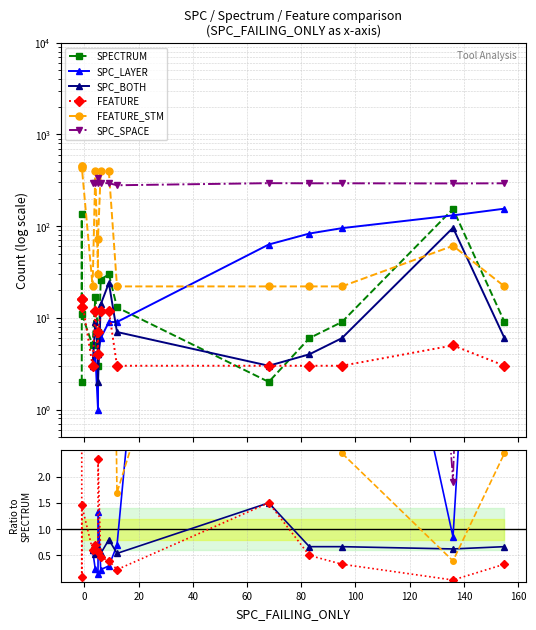

Where is SPECTRUM nearest to the value 78?

140